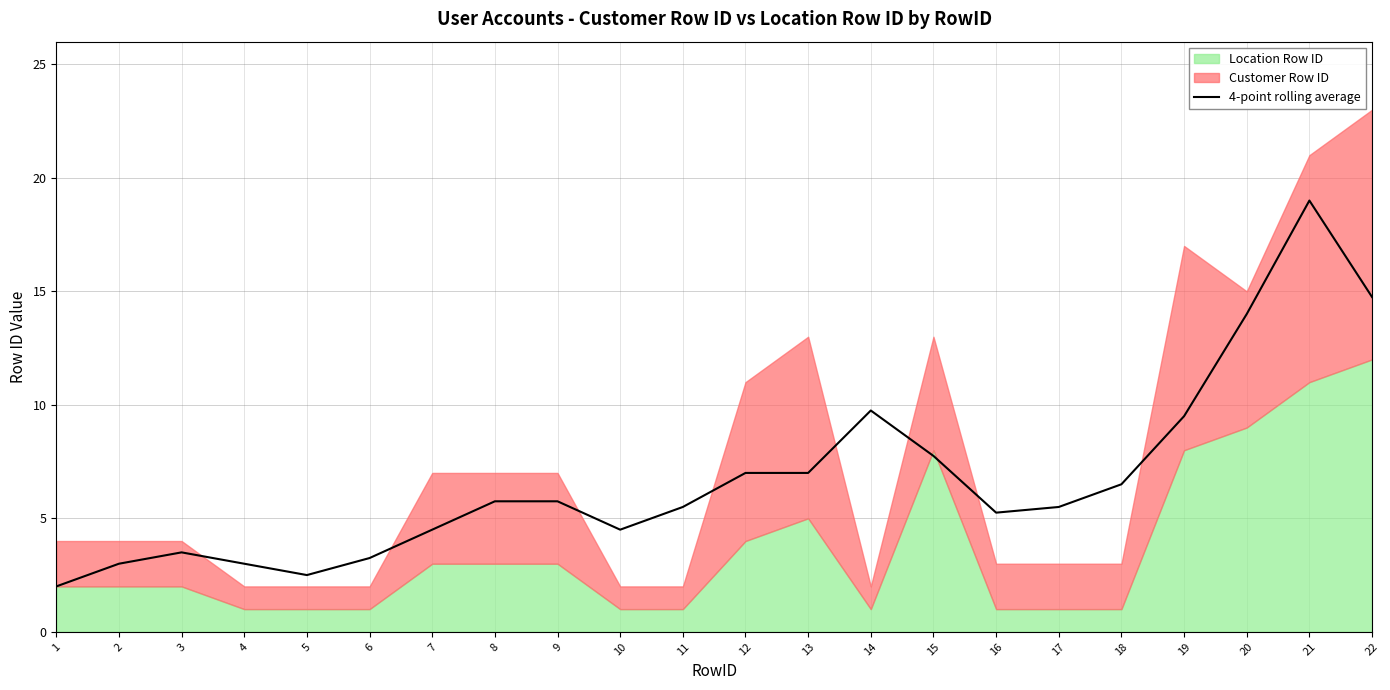

What is the value of the 10th point from the left?

4.5